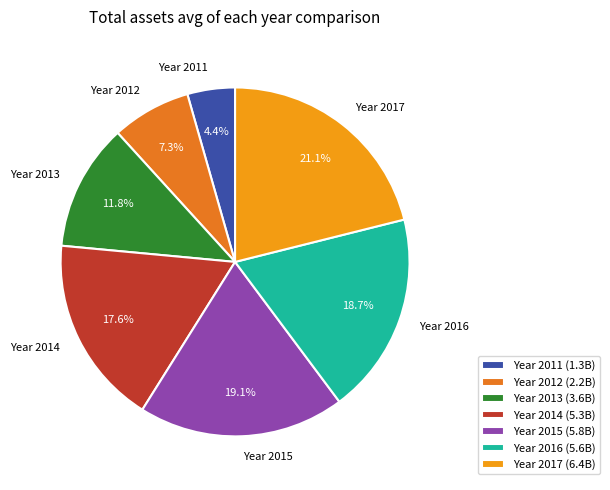

What is the smallest slice in the pie chart?

Year 2011 (1.3B)